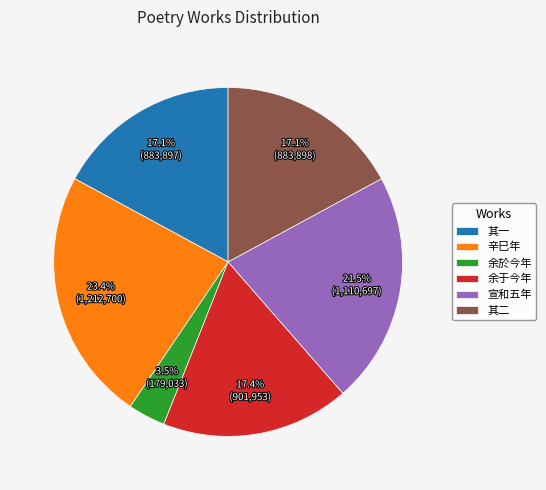

Do 余於今年 and 宣和五年 together represent more than half of the pie?

No